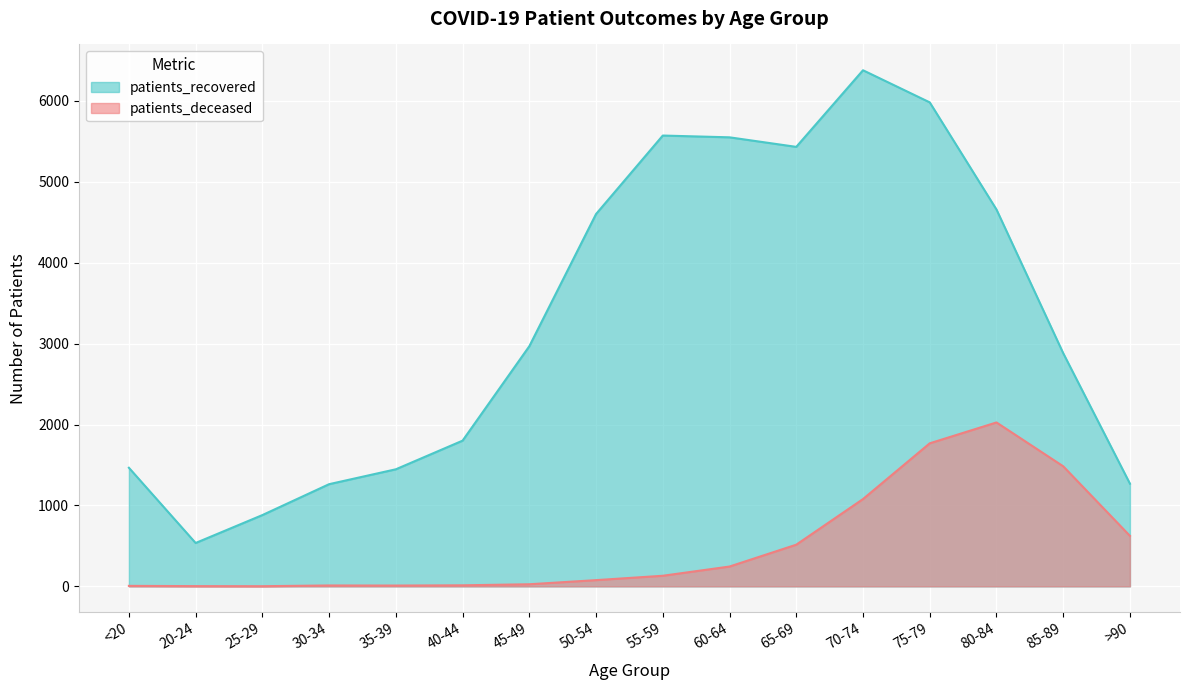

What is the total value across all series at 50-54?

4679